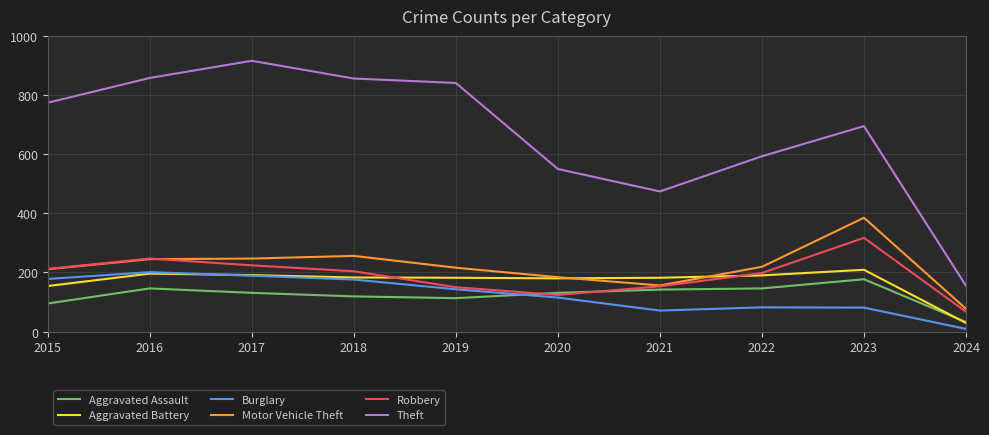

The value of Aggravated Assault at 2016 is 146. True or false?

True